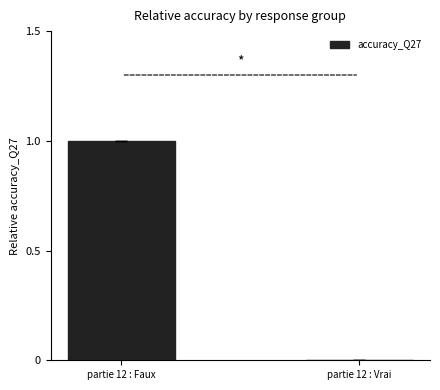

Which category has the highest value across all series?

partie 12 : Faux